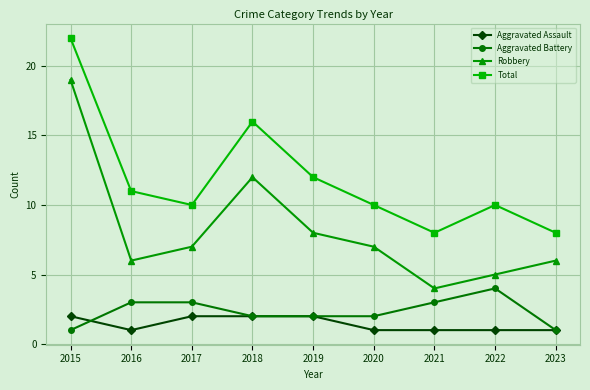

How many Aggravated Assault values are between 1 and 2?

9